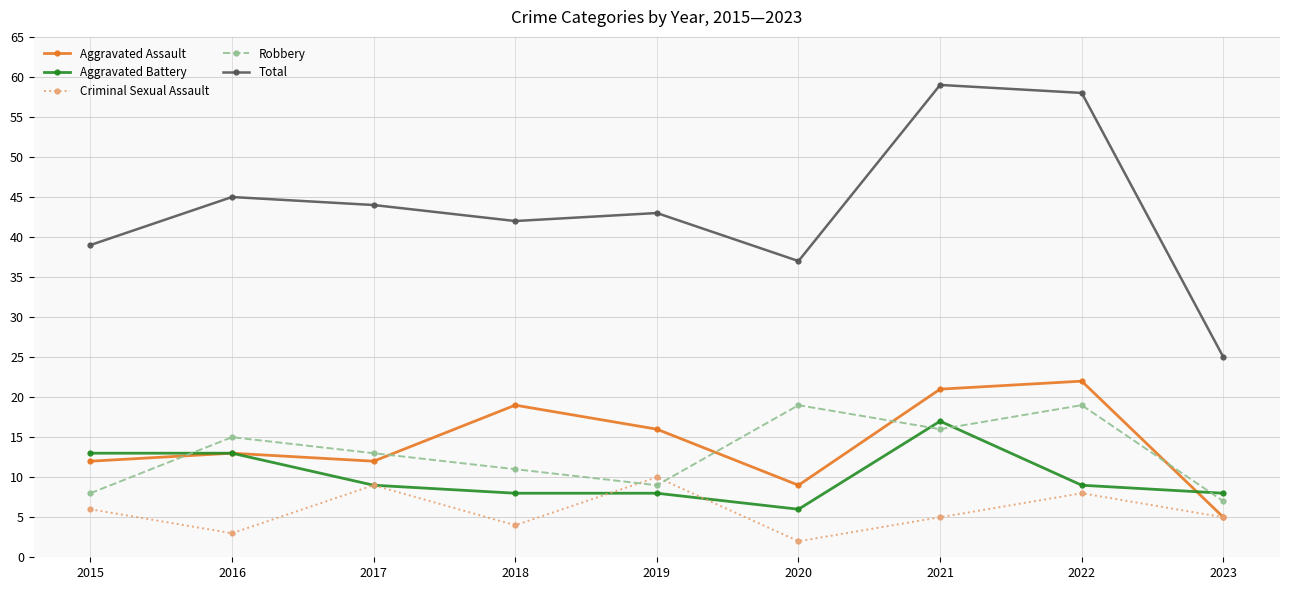

At how many categories does at least one series exceed 41?

6